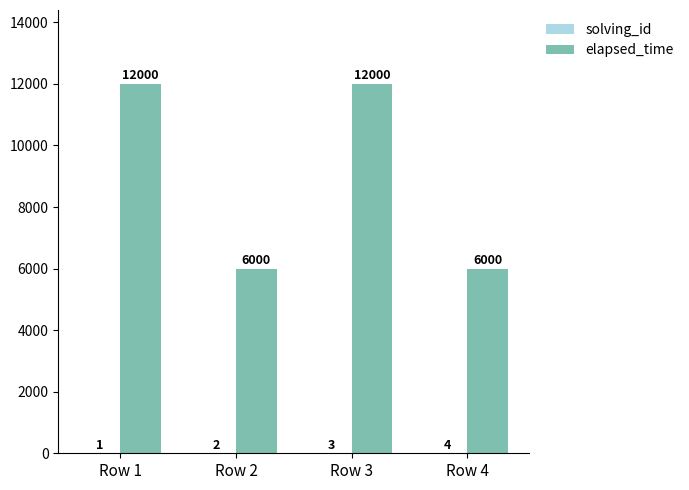

Count the number of categories in the chart.

4